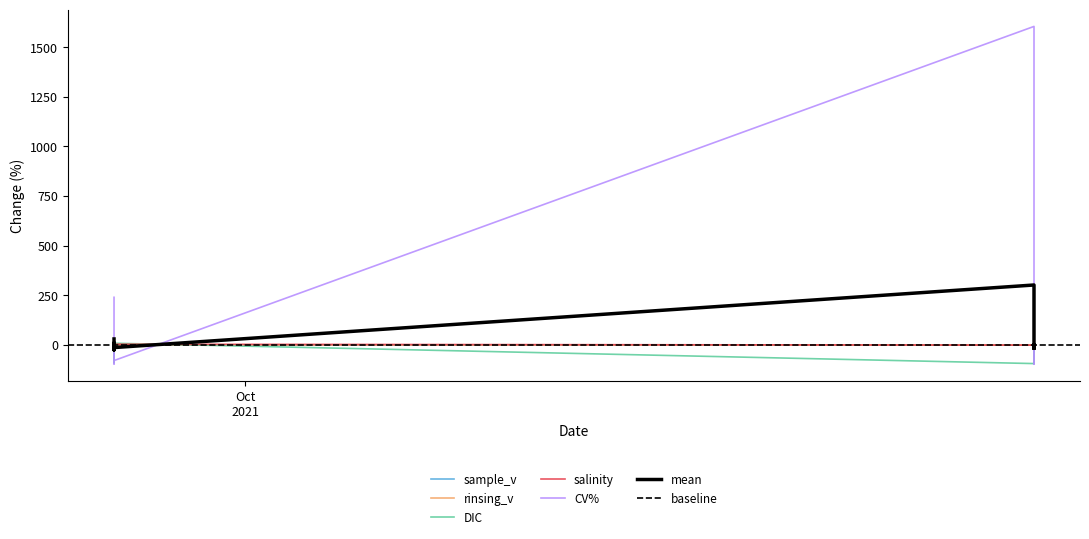

True or false: CV% and salinity intersect in this chart.

True